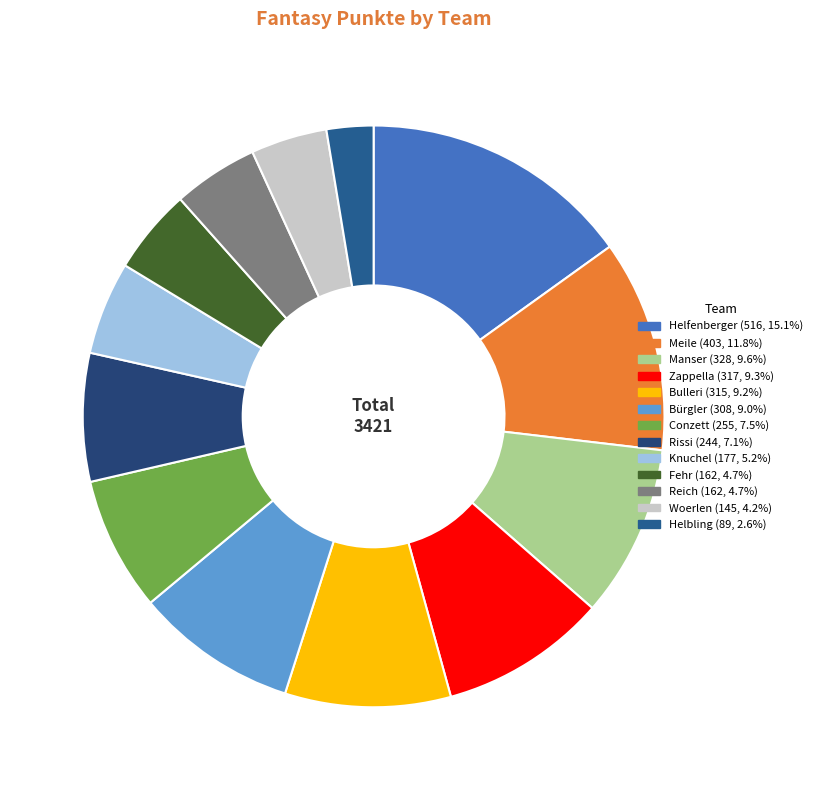

Which slice is the largest?

Helfenberger